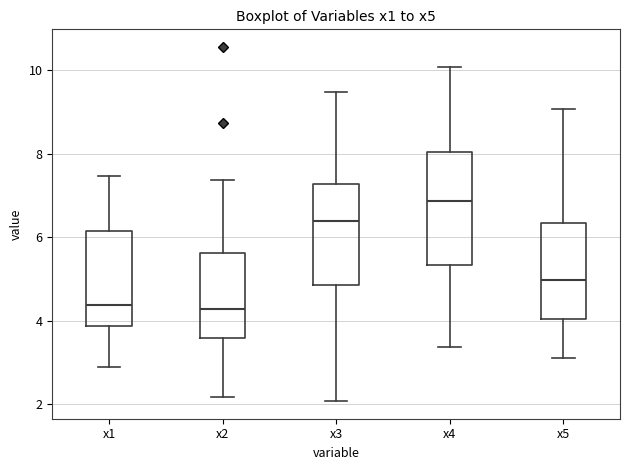

Where does the lower whisker of the box for x1 end on the y-axis? The values are not printed on the chart, so give them approximately, as read against the axis.

2.8